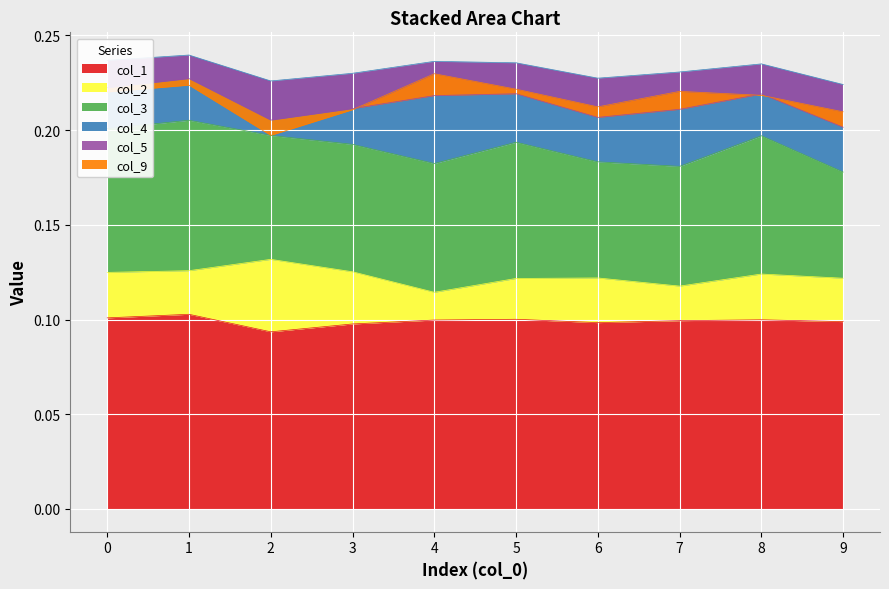

True or false: col_4 has more than 1 interior local peaks.

True